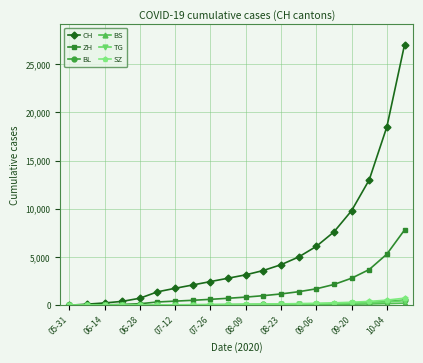

Which series has the widest spread of values?

CH